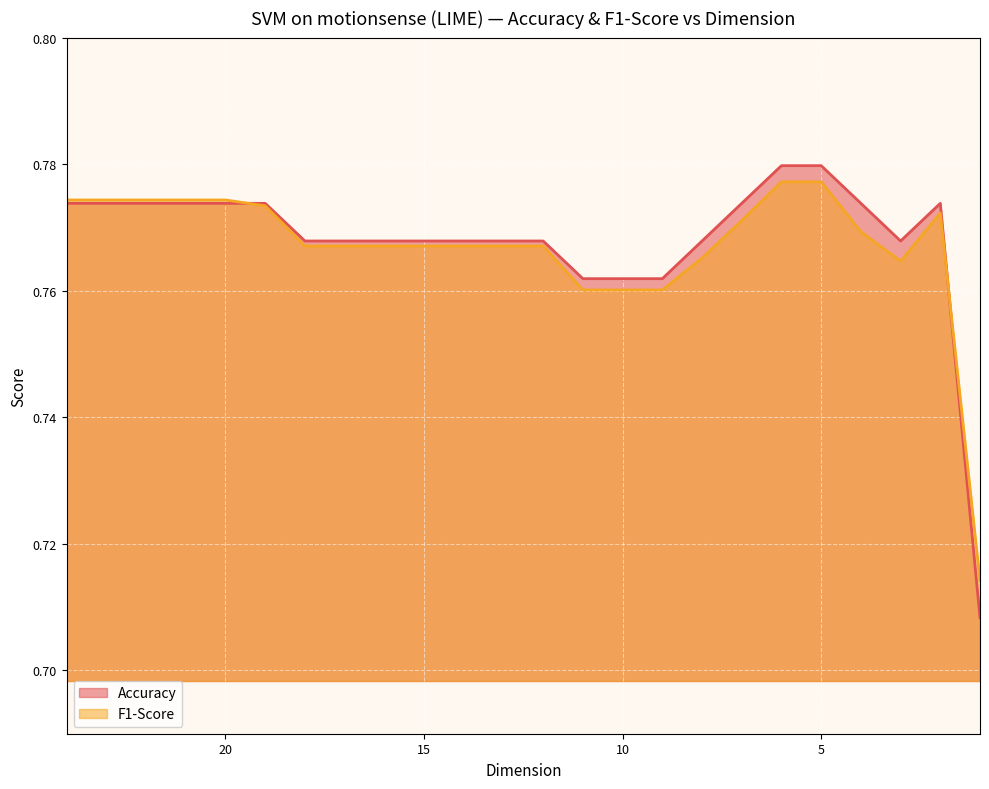

Reading right to left, transcribe all the data shown in this chart.

Accuracy: 1=0.7	2=0.8	3=0.8	4=0.8	5=0.8	6=0.8	7=0.8	8=0.8	9=0.8	10=0.8	11=0.8	12=0.8	13=0.8	14=0.8	15=0.8	16=0.8	17=0.8	18=0.8	19=0.8	20=0.8	21=0.8	22=0.8	23=0.8	24=0.8
F1-Score: 1=0.7	2=0.8	3=0.8	4=0.8	5=0.8	6=0.8	7=0.8	8=0.8	9=0.8	10=0.8	11=0.8	12=0.8	13=0.8	14=0.8	15=0.8	16=0.8	17=0.8	18=0.8	19=0.8	20=0.8	21=0.8	22=0.8	23=0.8	24=0.8